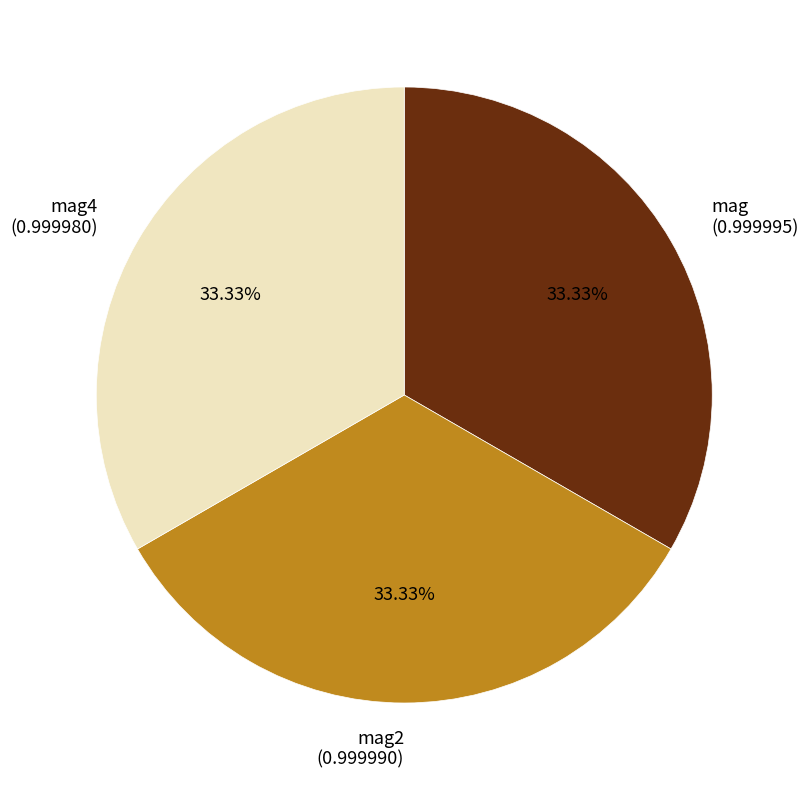

Count the number of slices in the pie.

3